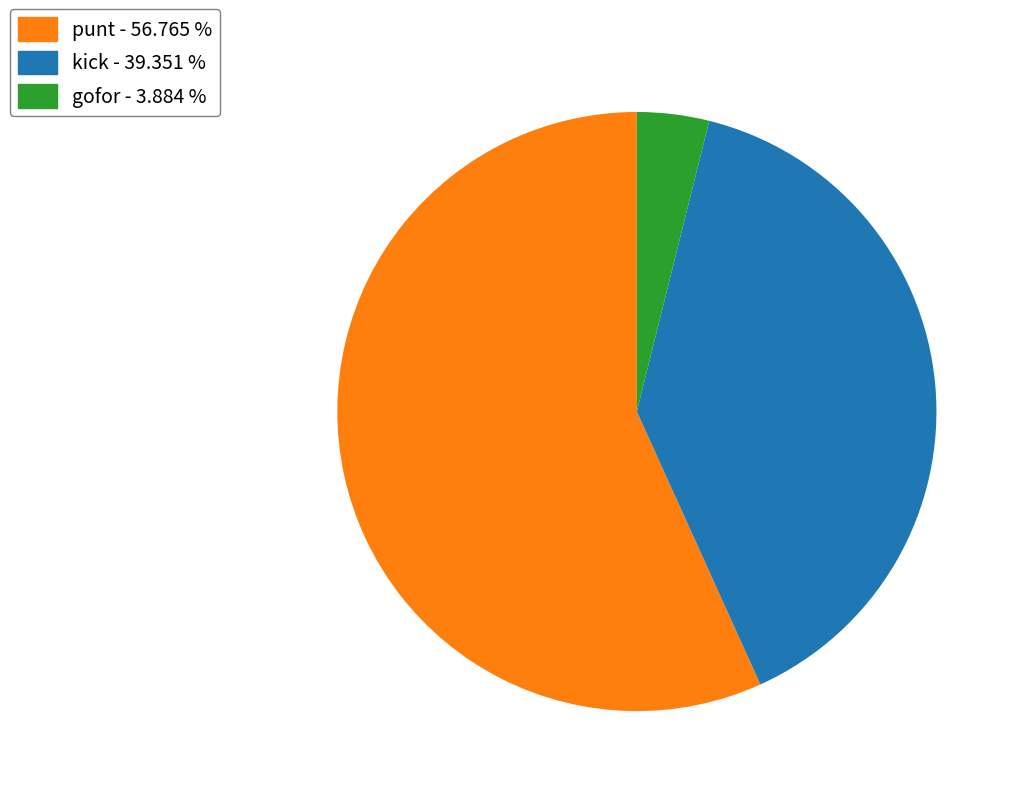

Is there any slice that represents more than half of the pie?

Yes